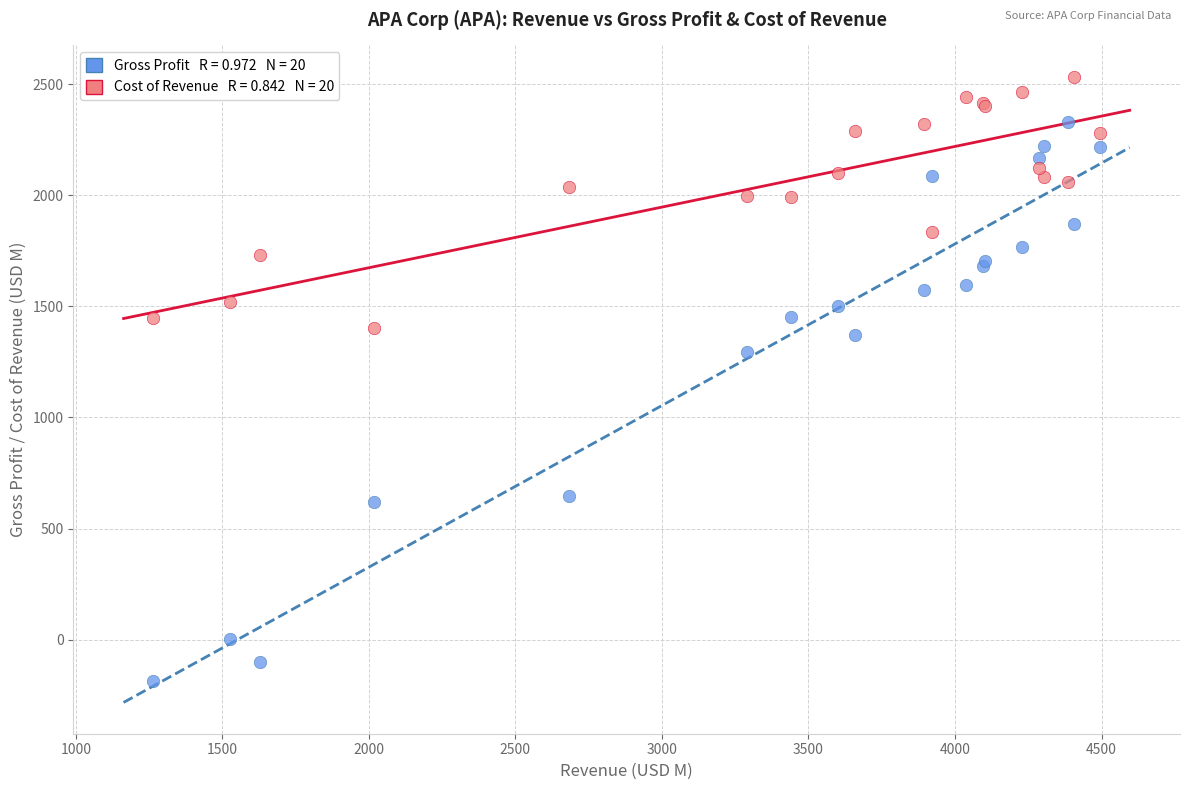

Across all series, what Y value is closest to 1173?

1293.0